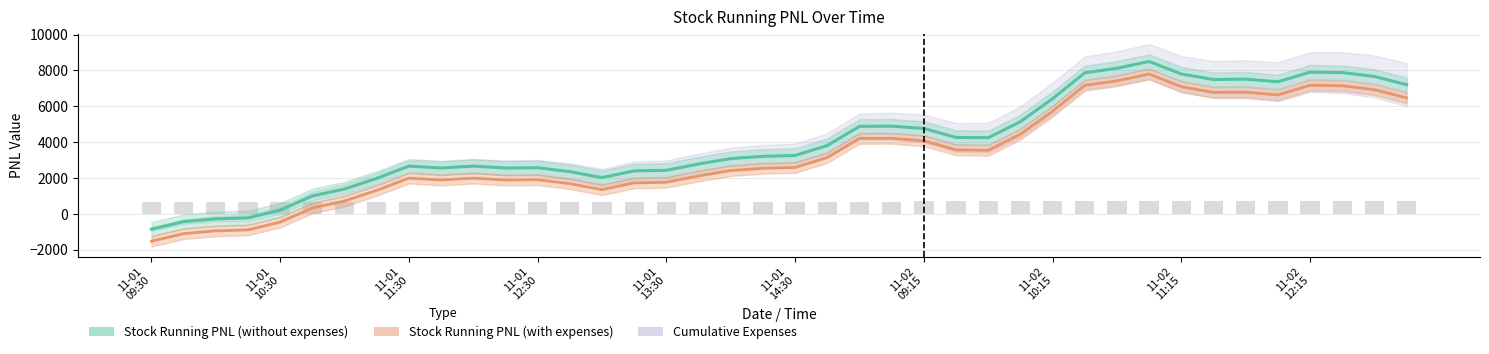

What are all the series names shown in the legend?

Stock Running PNL (without expenses), Stock Running PNL (with expenses), Cumulative Expenses